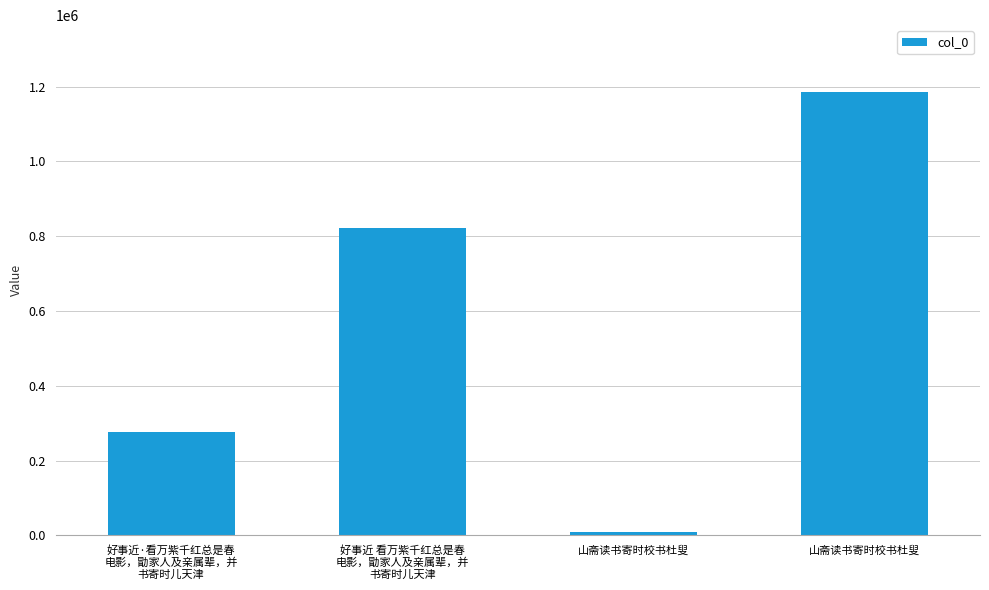

Does the chart contain stacked bars?

No